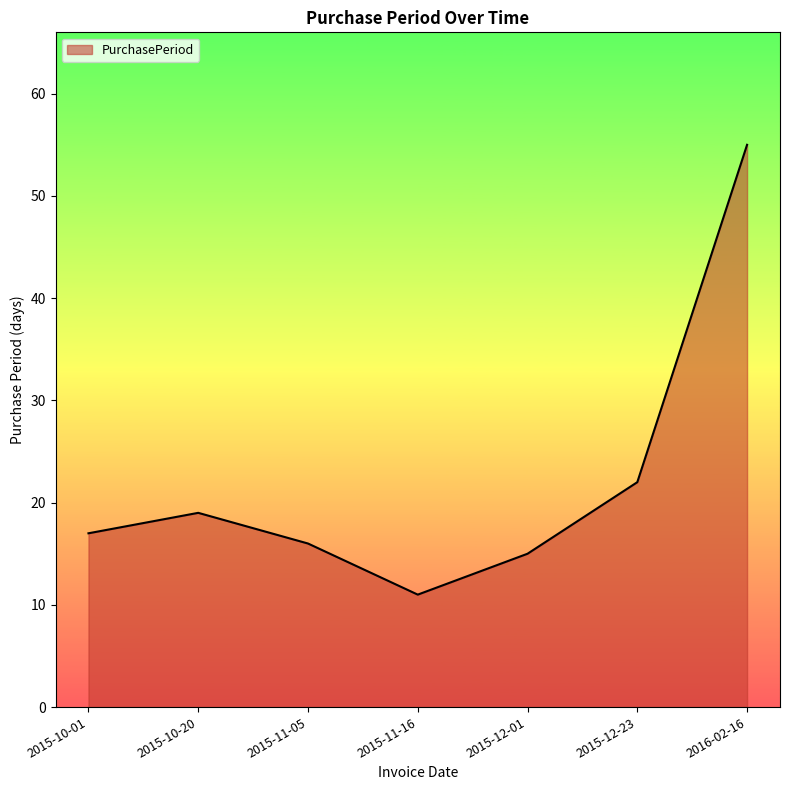

Read the value at 2015-11-05.

16